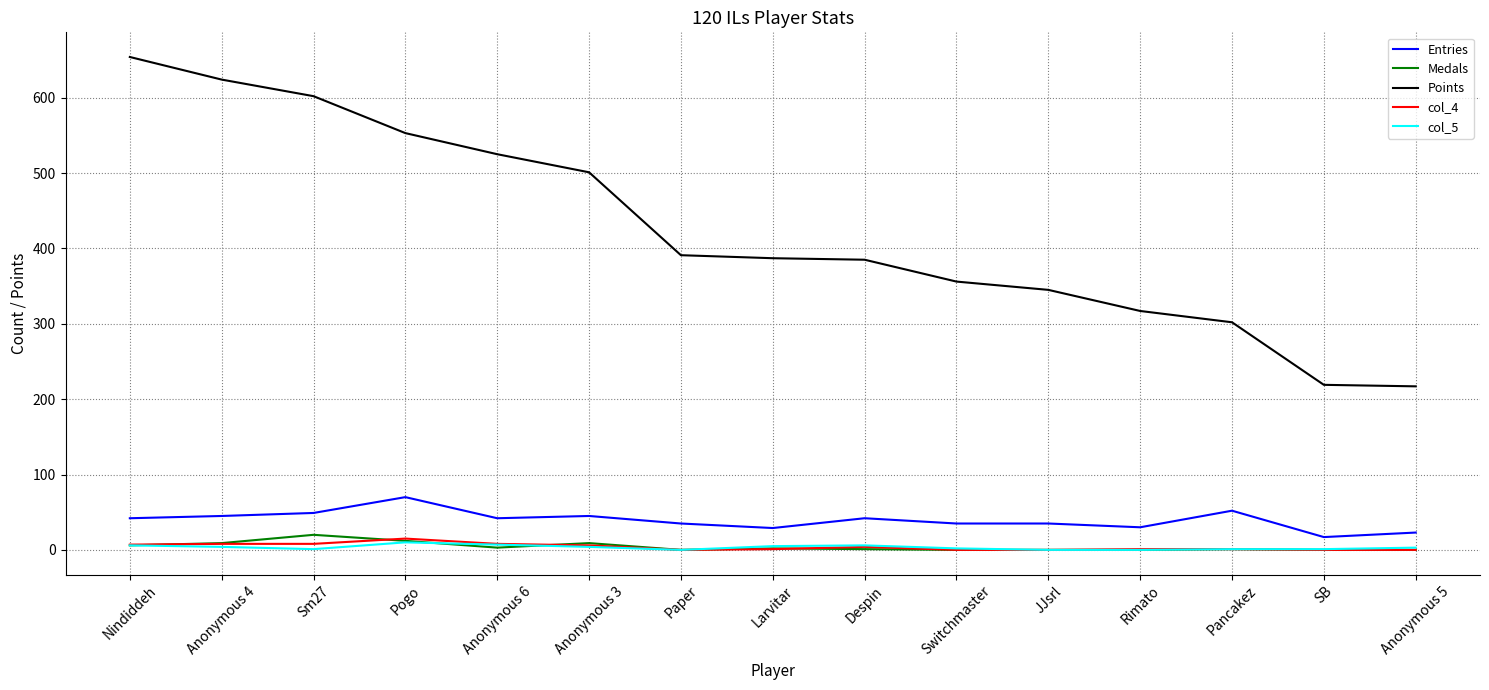

Which series has the largest total across all categories?

Points